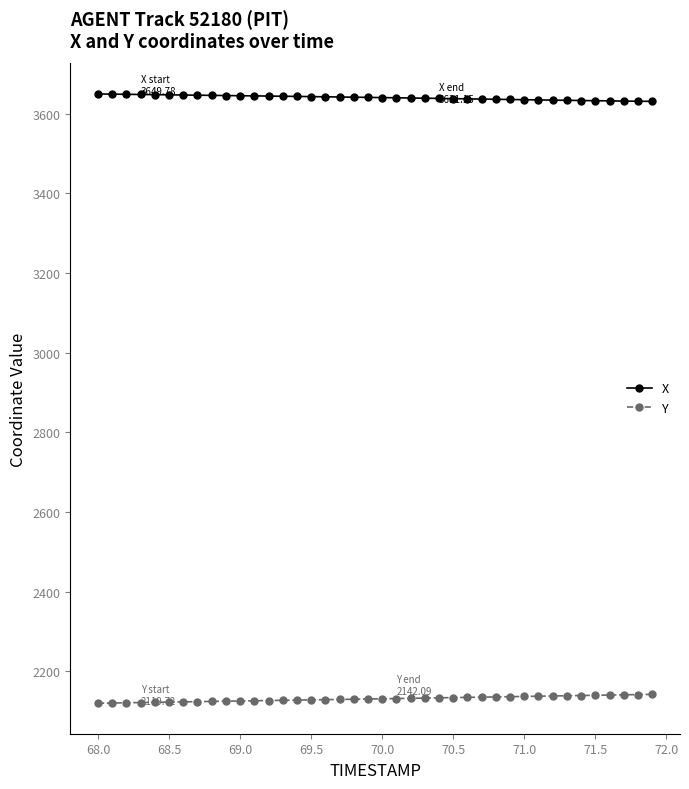

What is the value of the X point at the 14th from the left?

3644.1